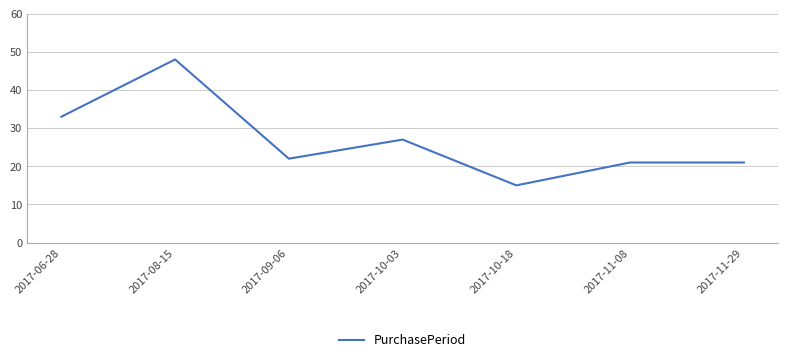

At which category does the data reach its first local valley?

2017-09-06